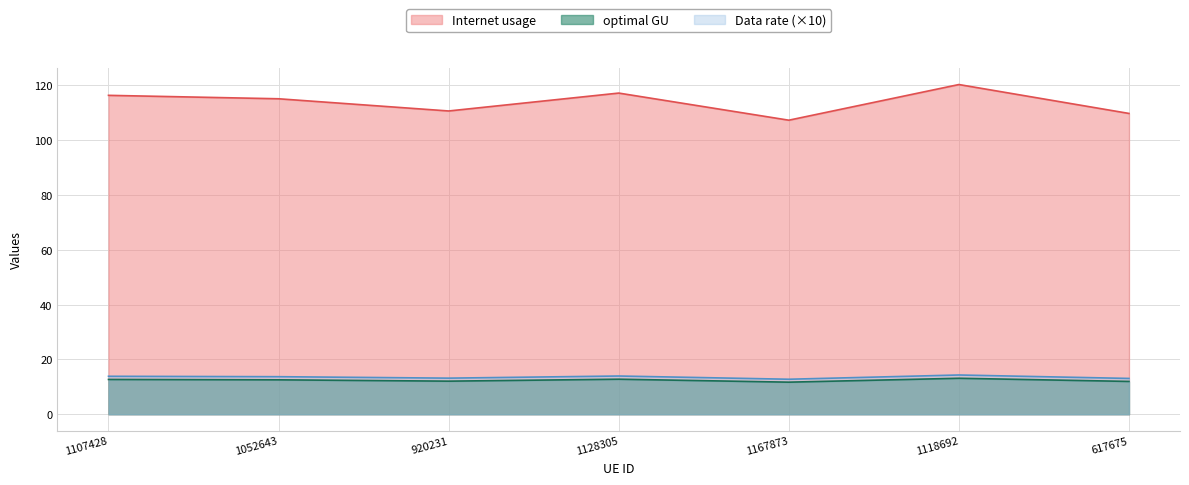

Read the Internet usage value at 617675.

109.8